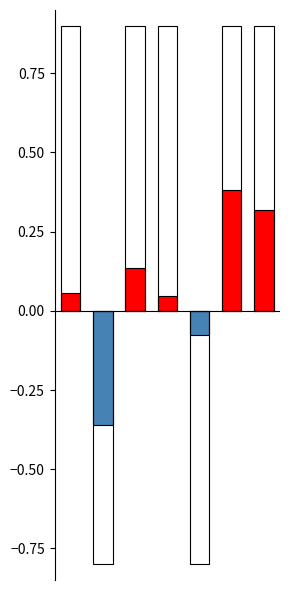

Where is apertium.csv nearest to the value 0?

jedit.csv